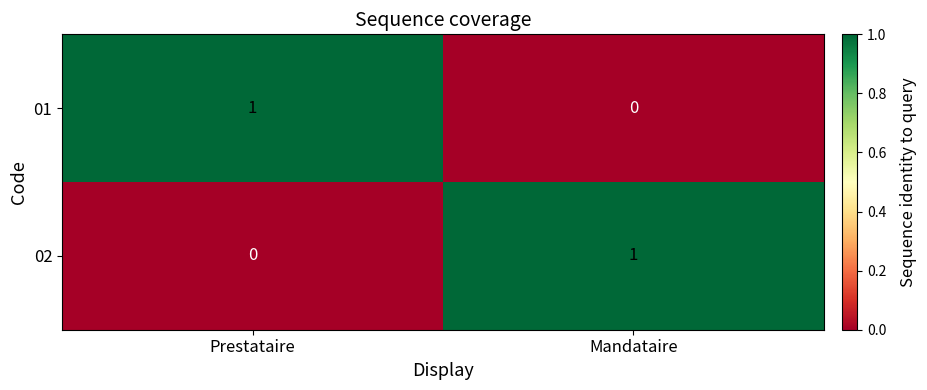

At which label does 01 reach its peak?

Prestataire